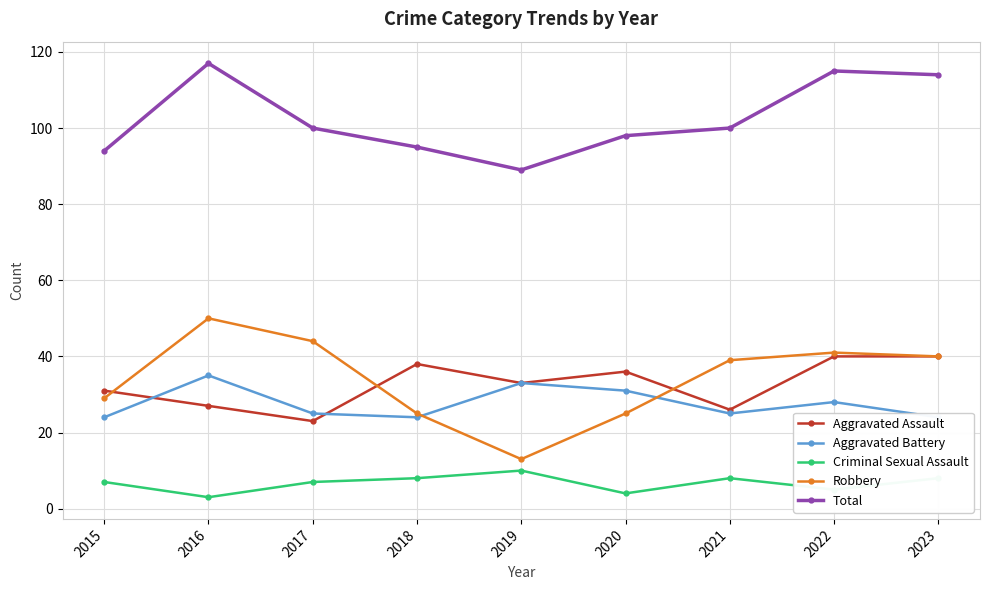

The Aggravated Assault series shows 5 at 2021. True or false?

False